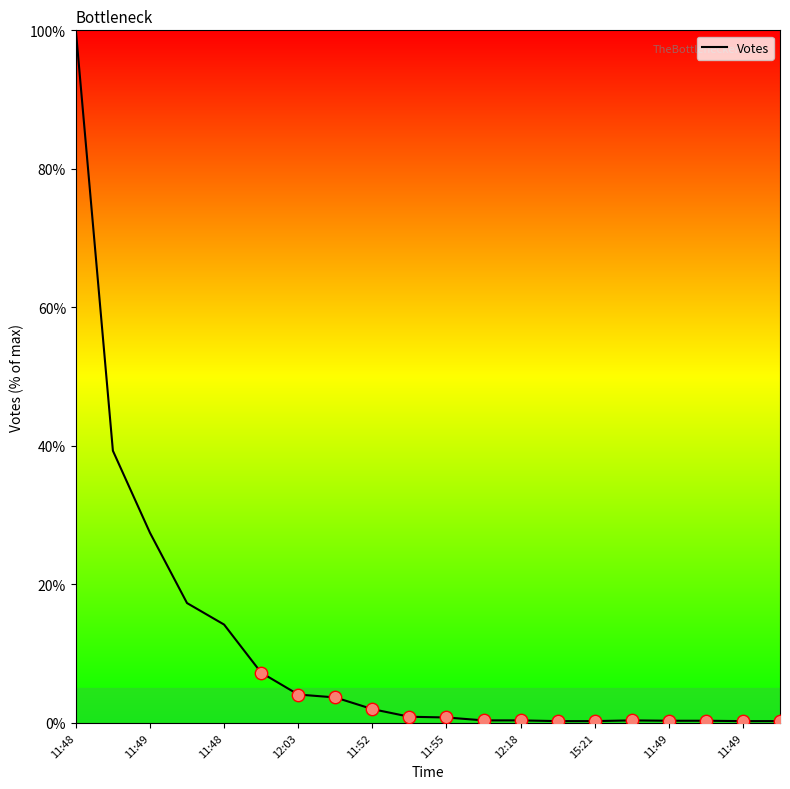

What is the maximum value shown in the chart?

100.0